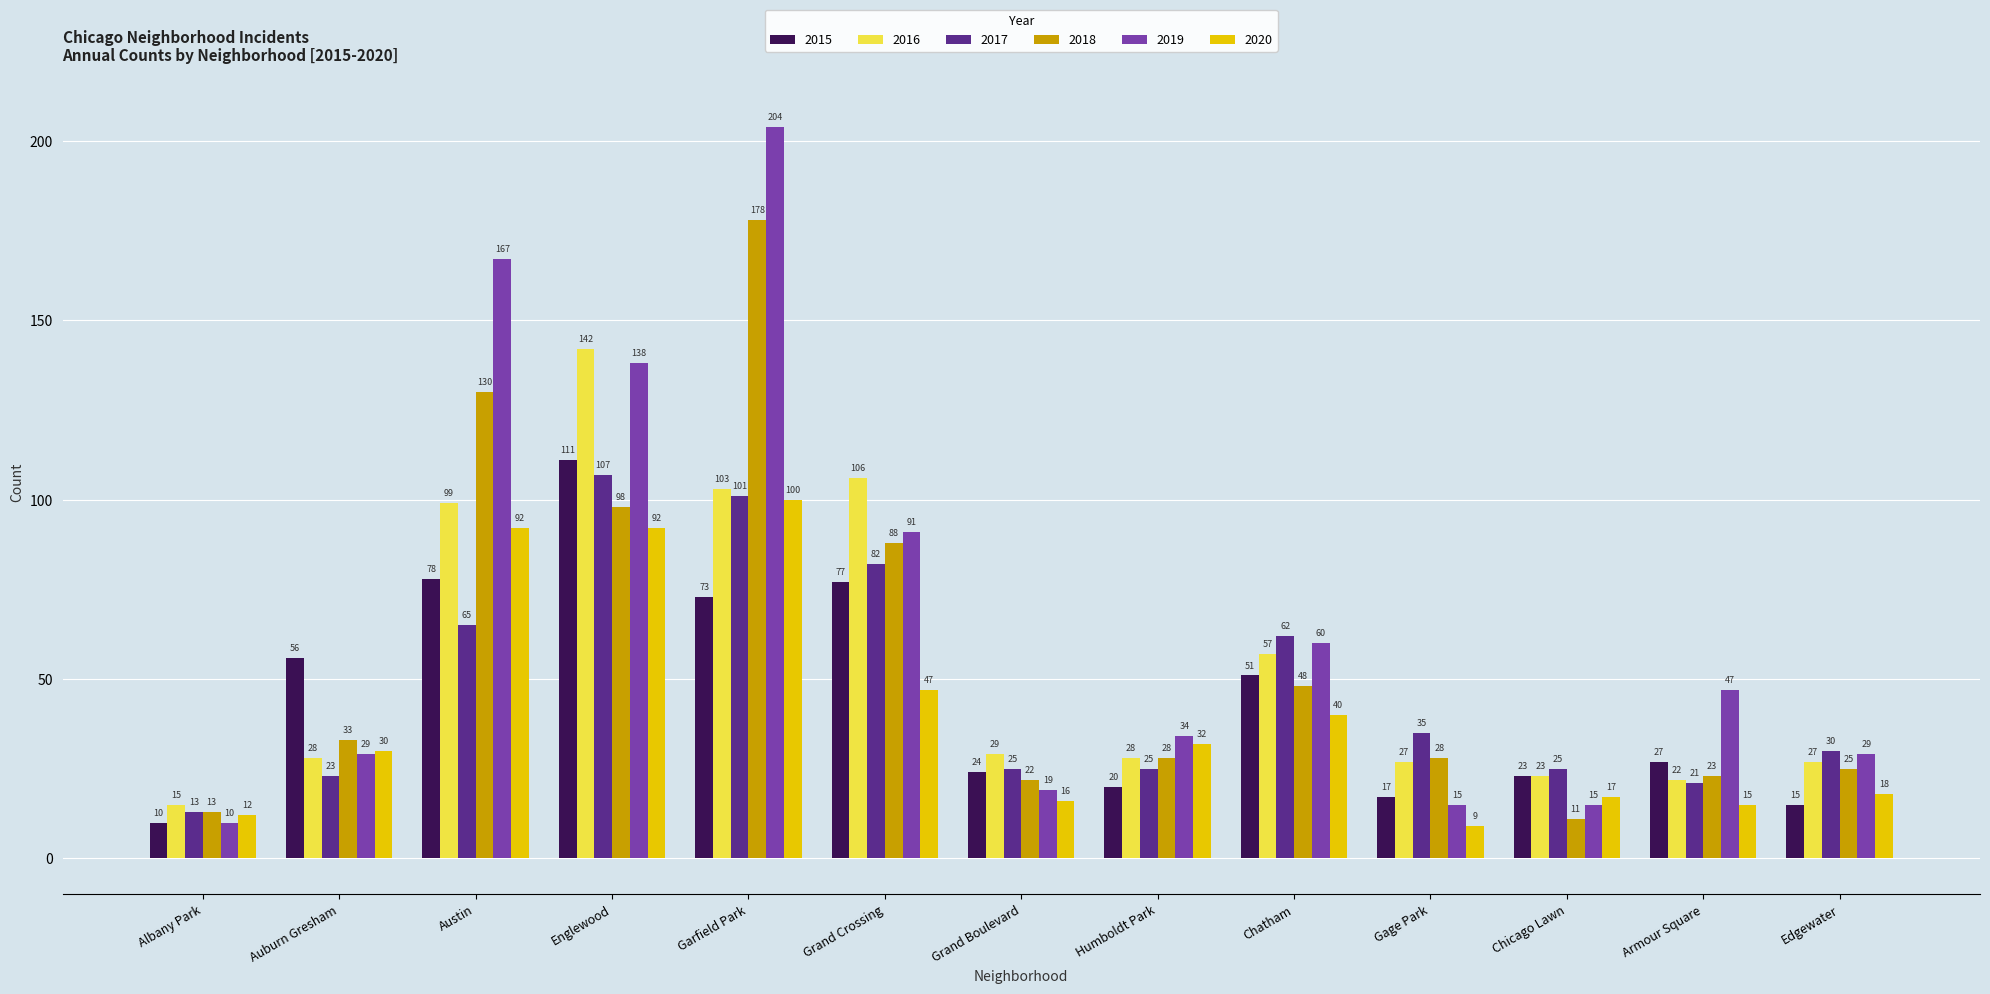

Which series has the largest total across all categories?

2019